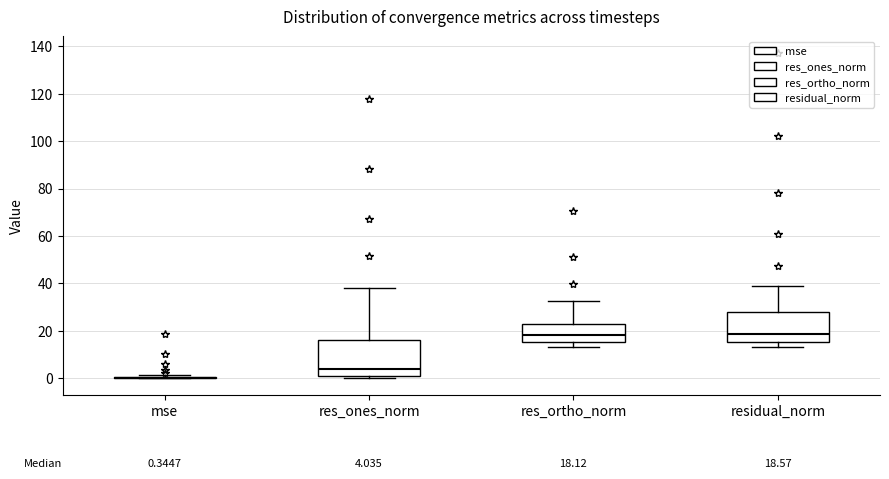

Comparing the boxes themselves (not the whiskers), which one is the tallest?

res_ones_norm